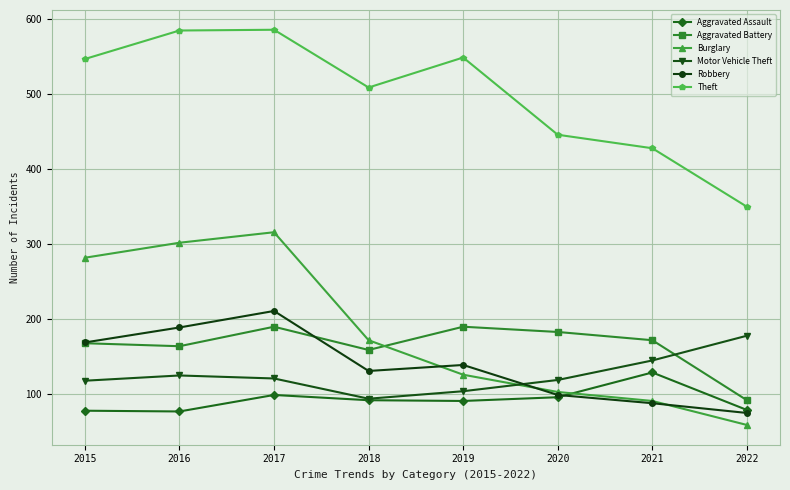

How many data points in Aggravated Assault are less than 92?

4